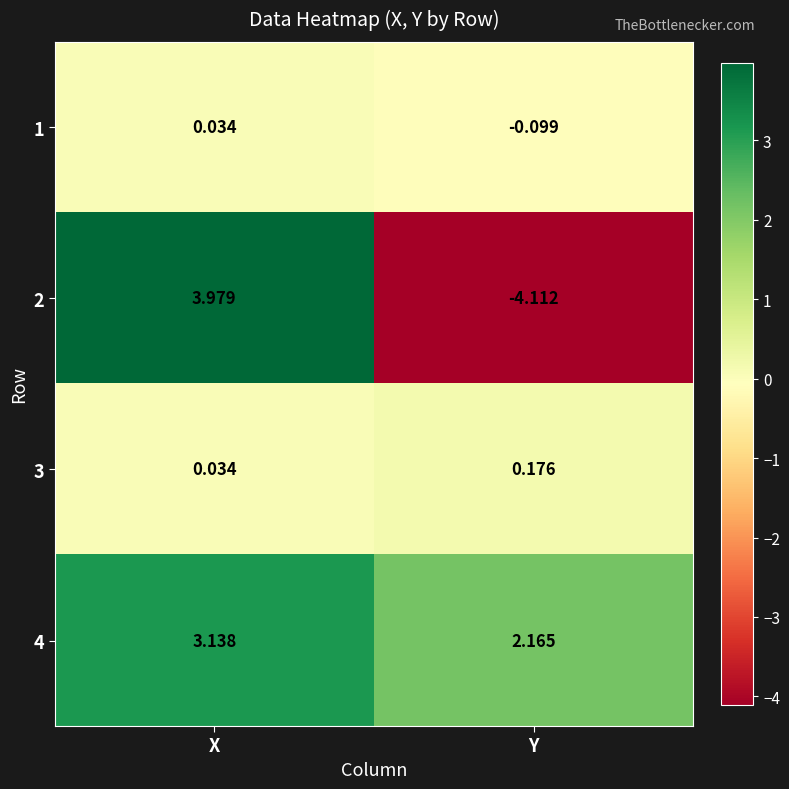

At which label does 2 reach its peak?

X